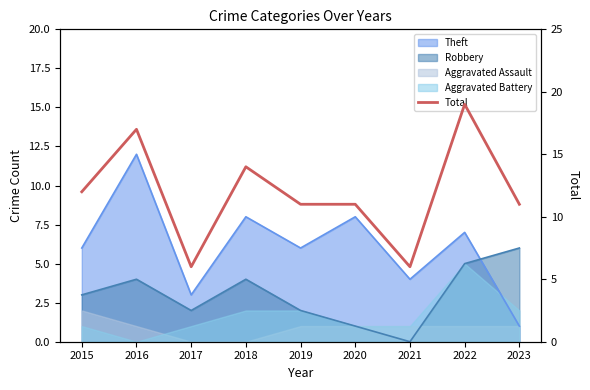

Reading right to left, transcribe all the data shown in this chart.

11	19	6	11	11	14	6	17	12